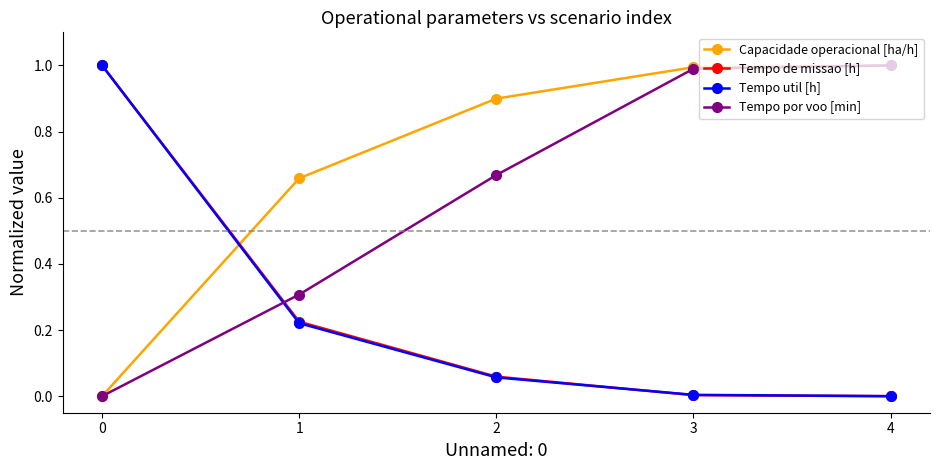

How many intersections are there between Tempo util [h] and Capacidade operacional [ha/h]?

1